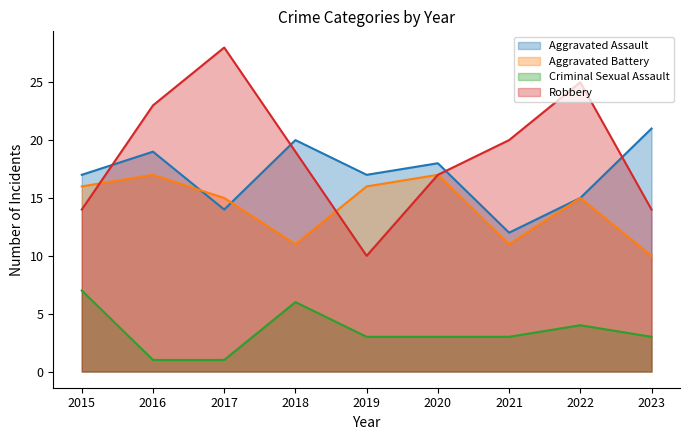

True or false: Criminal Sexual Assault and Aggravated Battery cross at least once.

False